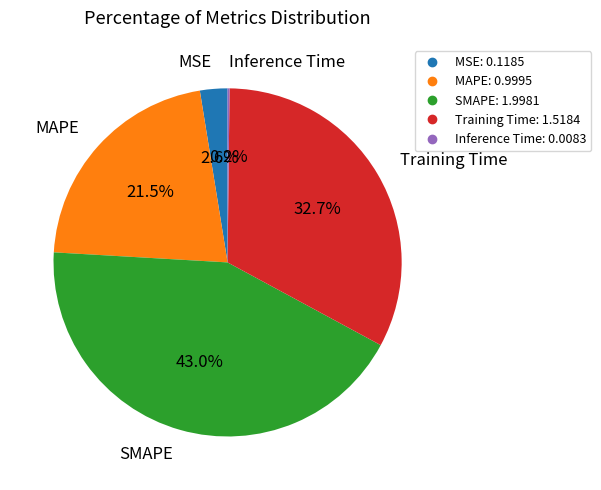

Which slice is the largest?

SMAPE